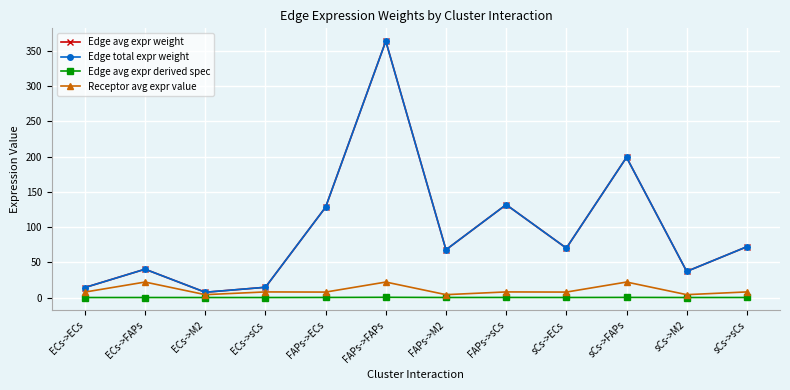

Reading right to left, what are all the values shown in this chart?

Edge avg expr weight: 72.1	37.1	199.1	70.2	131.9	67.8	364.1	128.3	14.6	7.5	40.2	14.2
Edge total expr weight: 72.1	37.1	199.1	70.2	131.9	67.8	364.1	128.3	14.6	7.5	40.2	14.2
Edge avg expr derived spec: 0.1	0.0	0.2	0.1	0.1	0.1	0.3	0.1	0.0	0.0	0.0	0.0
Receptor avg expr value: 8.0	4.1	22.0	7.8	8.0	4.1	22.0	7.8	8.0	4.1	22.0	7.8